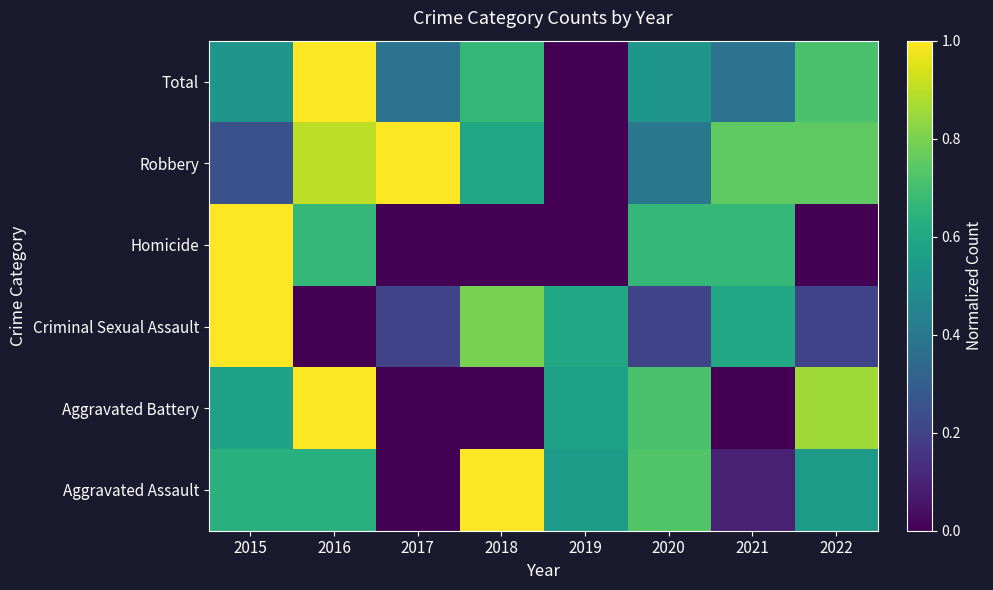

What is the spread (max minus min) of values at 2019?

0.6